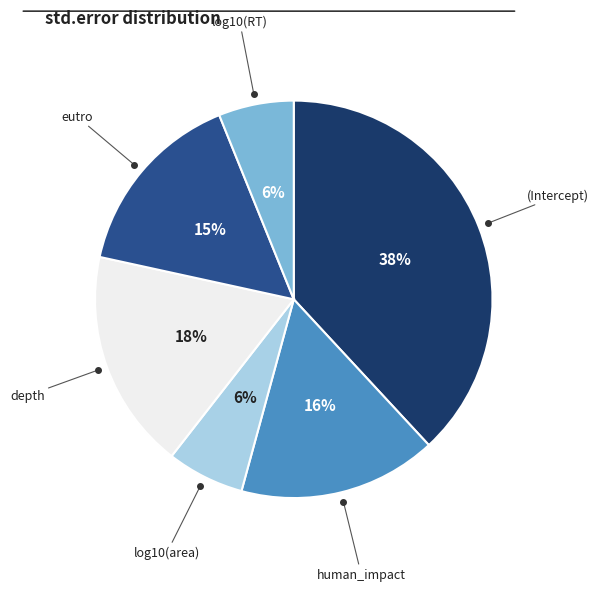

To the nearest percent, what is the average slice percentage?

17%